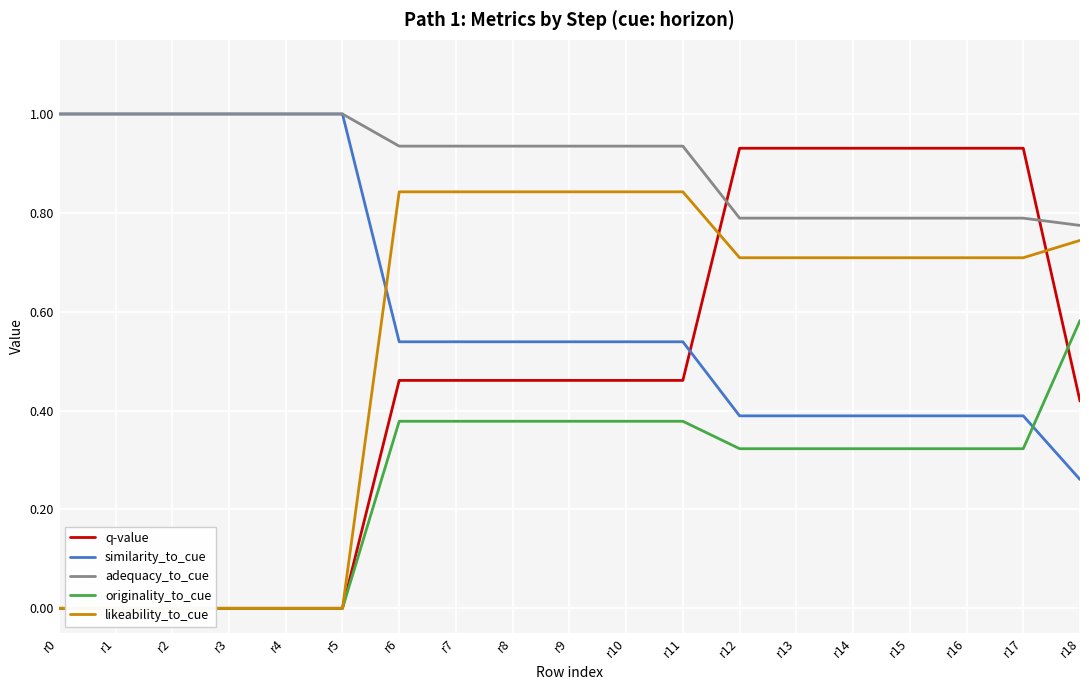

Count the number of categories in the chart.

19